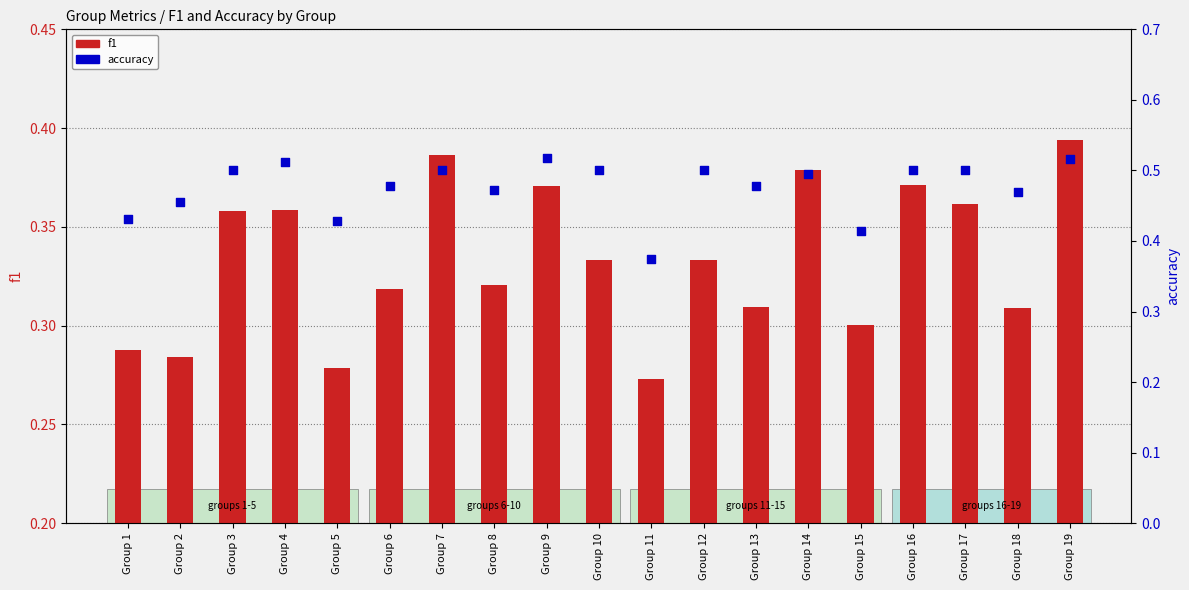

Is the value of accuracy at Group 2 greater than the value of f1 at Group 6?

Yes